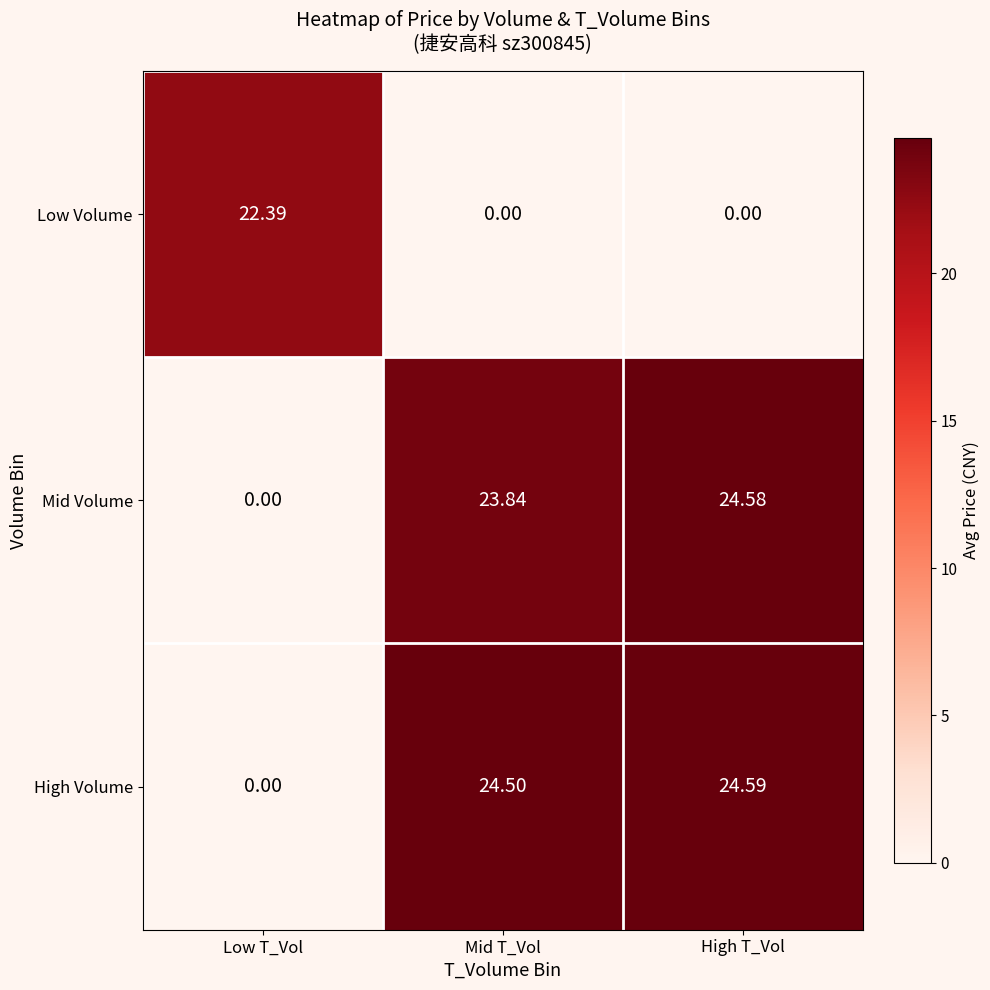

Which series has the widest spread of values?

High Volume